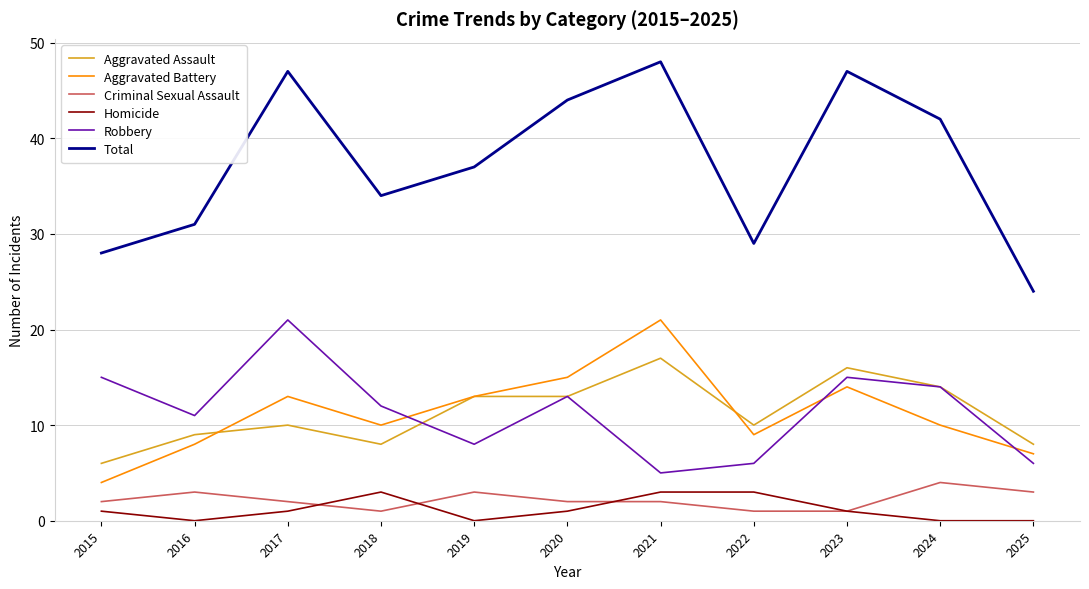

Which category has the highest value in the Aggravated Battery series?

2021